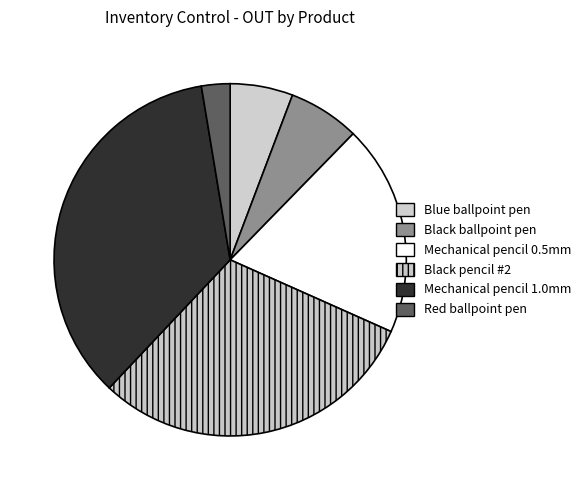

Is it true that Red ballpoint pen is 3% of the pie?

True